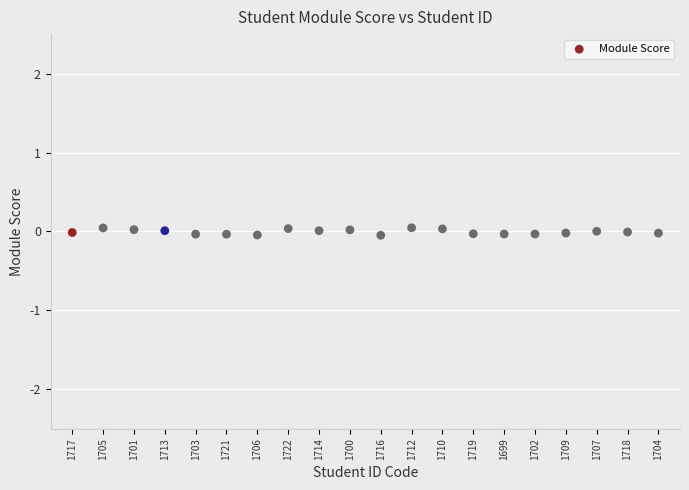

Count the number of points in this scatter plot.

20